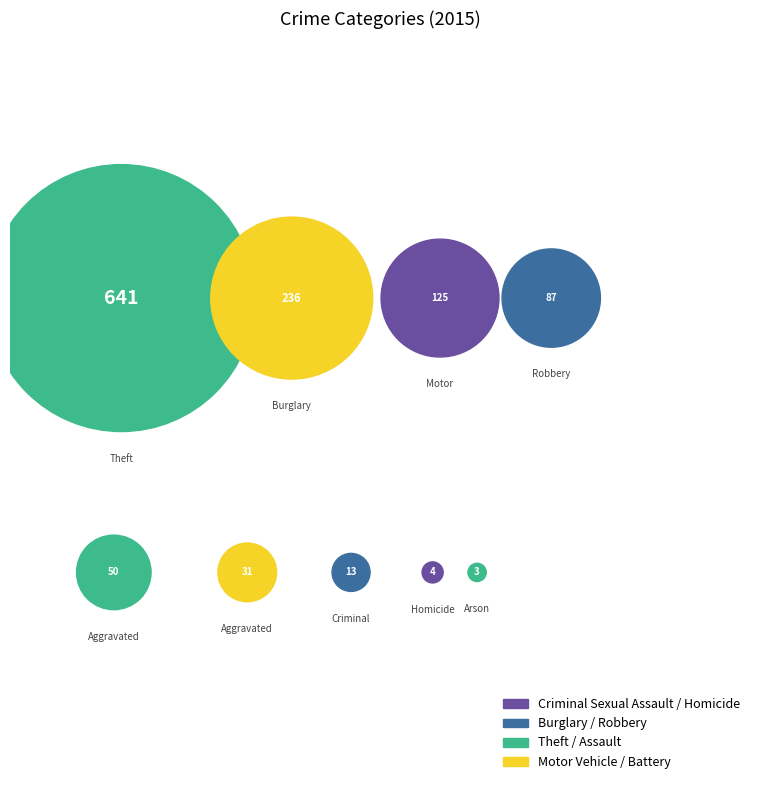

How many segments does this pie chart have?

9